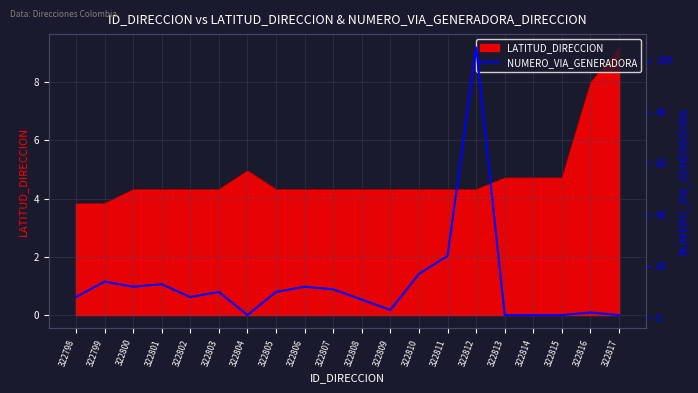

The value at 322801 is 19. True or false?

False